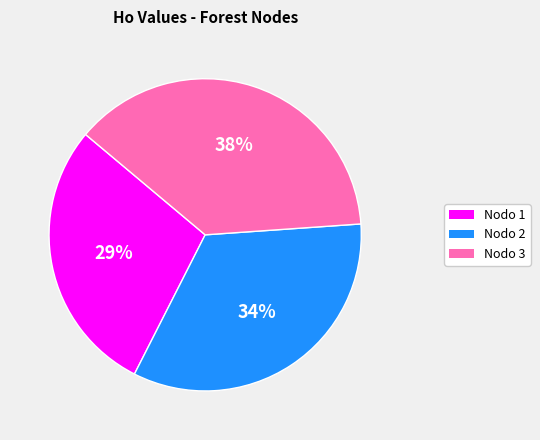

What percentage is the Nodo 1 slice, to the nearest percent?

29%